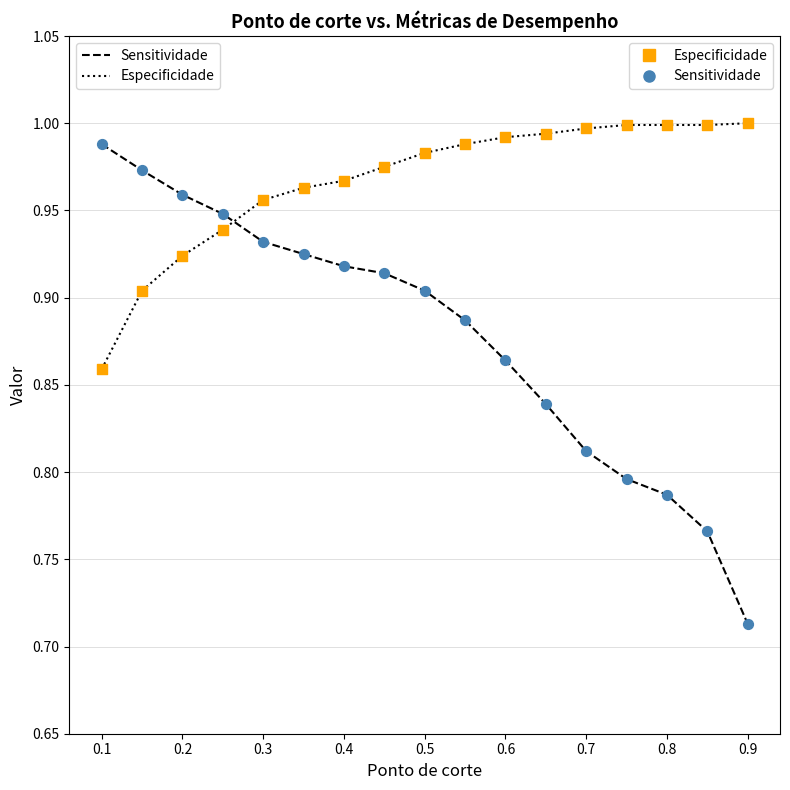

Which series has the largest Y range (max minus min)?

Sensitividade